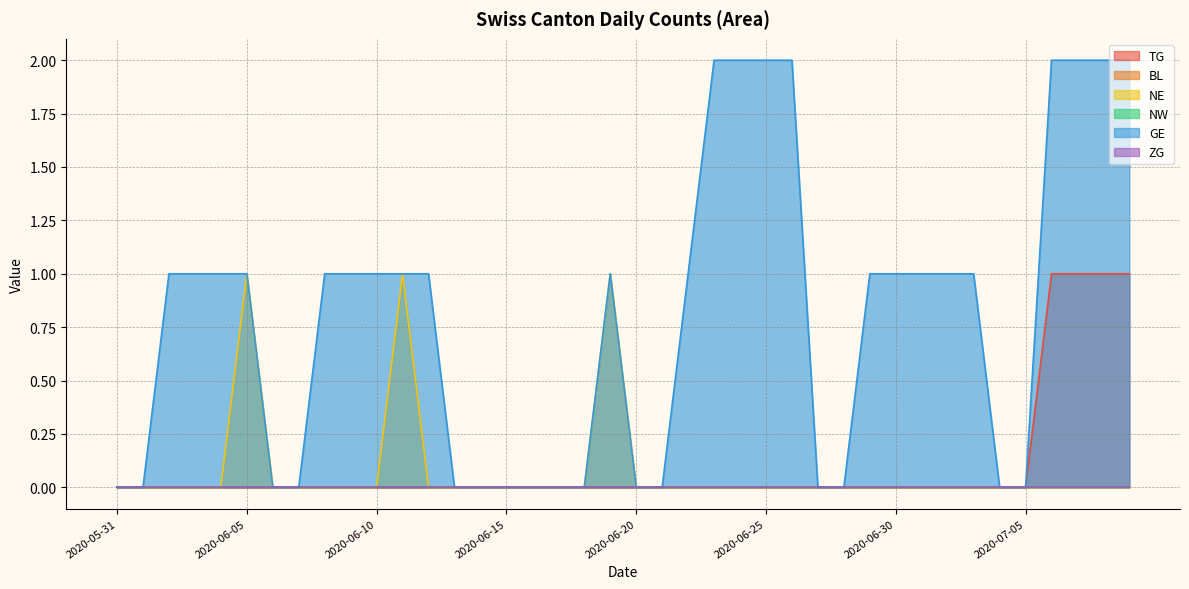

Is the value of GE at 2020-06-08 greater than the value of NE at 2020-06-01?

Yes